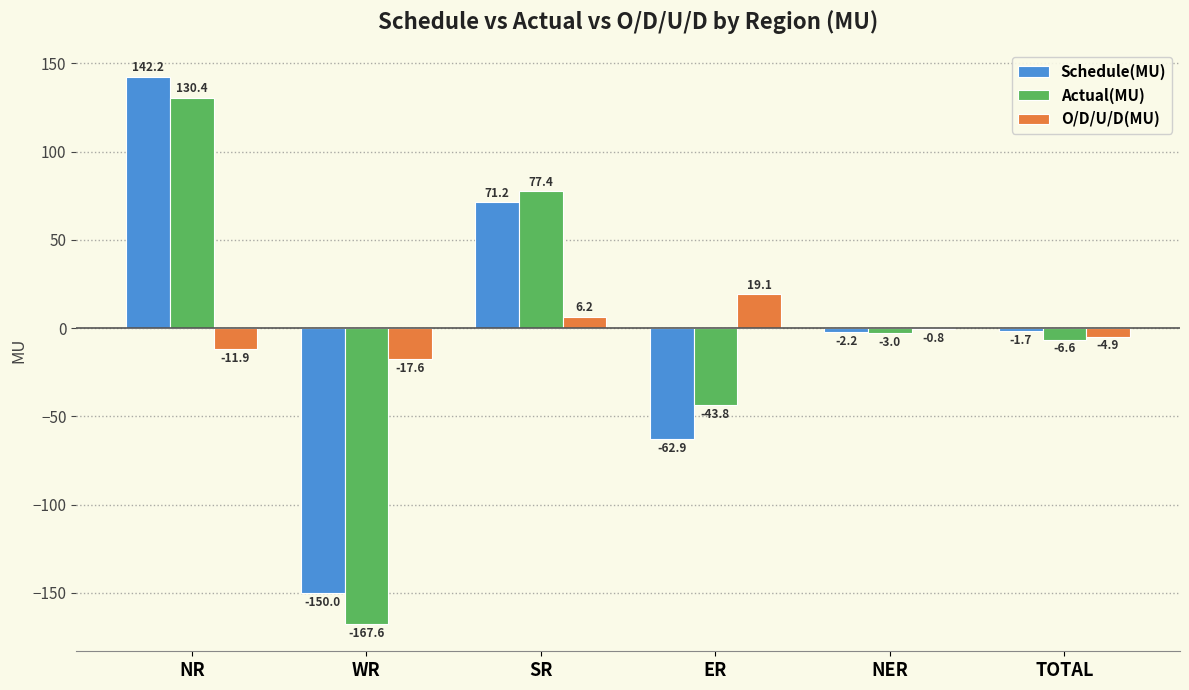

The value of O/D/U/D(MU) at WR is -31.7. True or false?

False